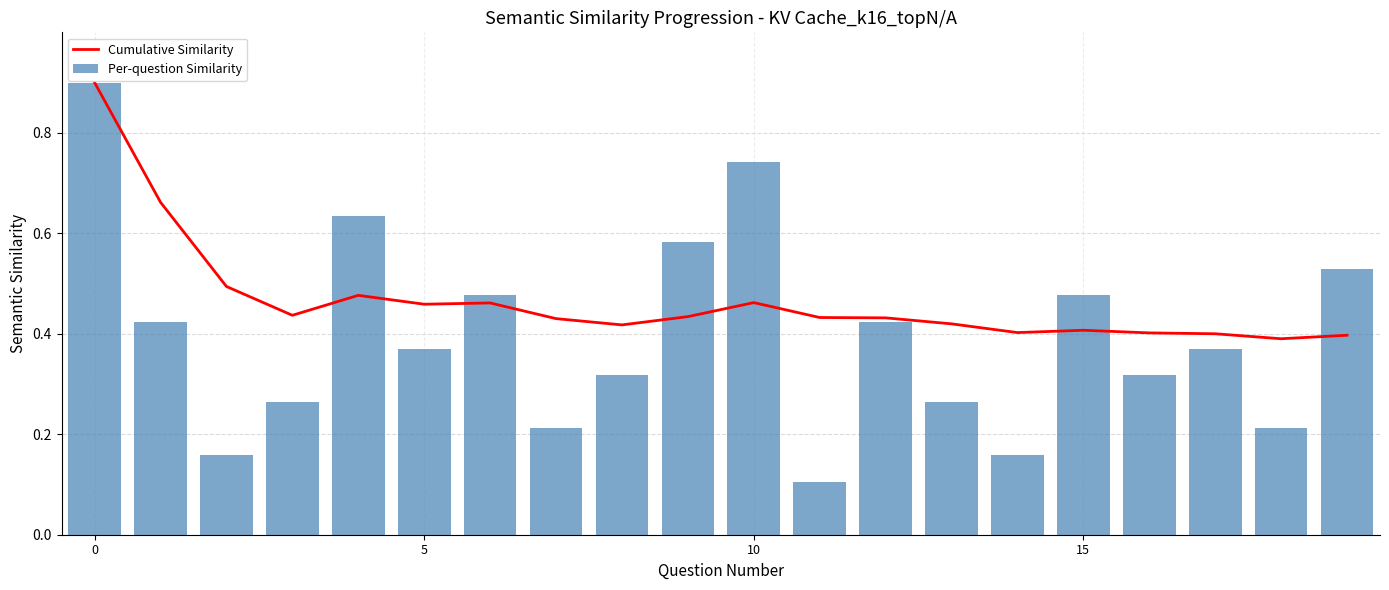

Count the number of data series in this chart.

2